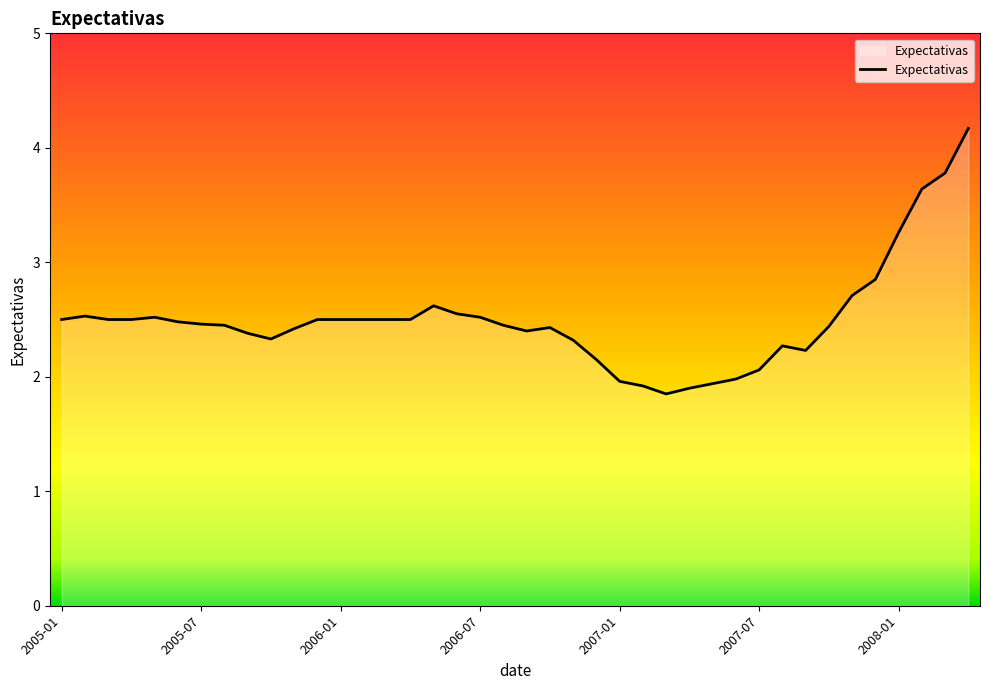

What is the greatest value displayed?

4.2